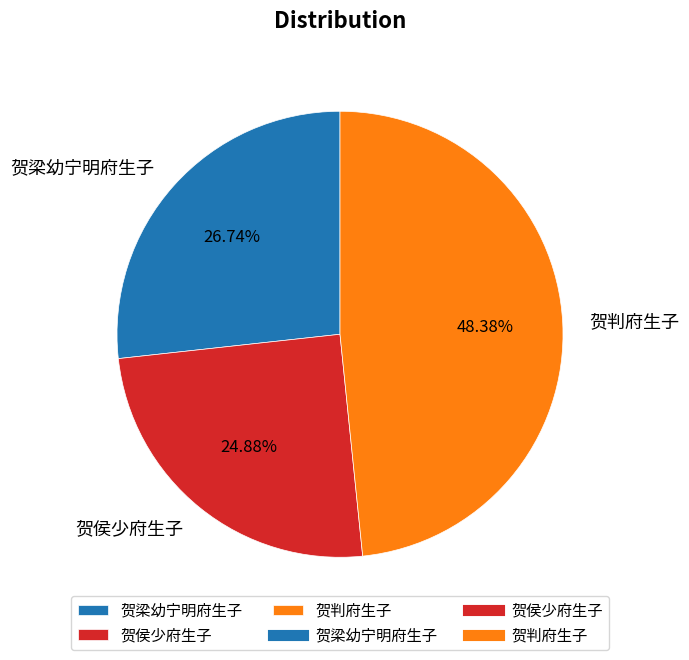

Do 贺判府生子 and 贺侯少府生子 together represent more than half of the pie?

Yes